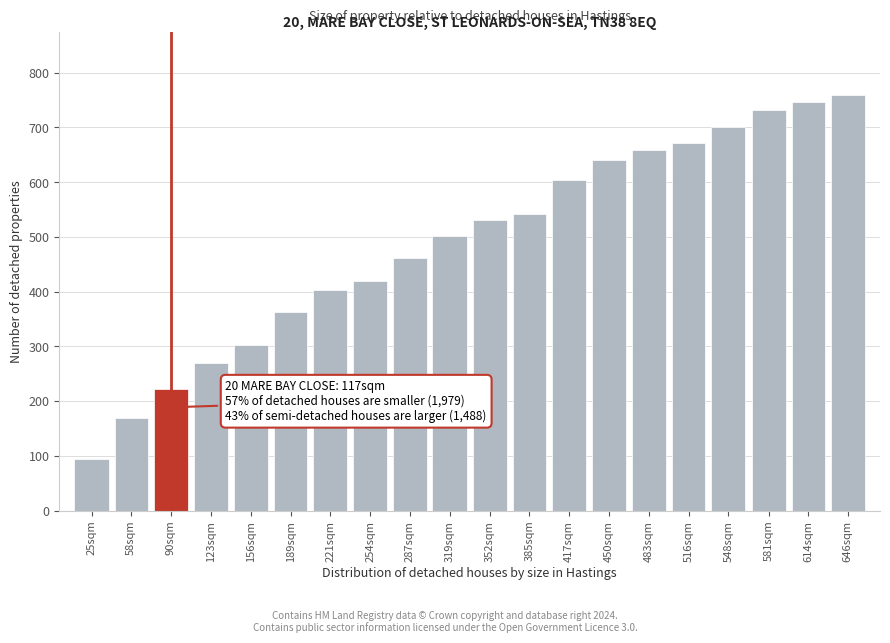

Reading left to right, extract all data points from this chart.

25sqm=95	58sqm=170	90sqm=222	123sqm=269	156sqm=303	189sqm=363	221sqm=403	254sqm=420	287sqm=461	319sqm=502	352sqm=531	385sqm=541	417sqm=604	450sqm=640	483sqm=658	516sqm=672	548sqm=700	581sqm=732	614sqm=746	646sqm=760